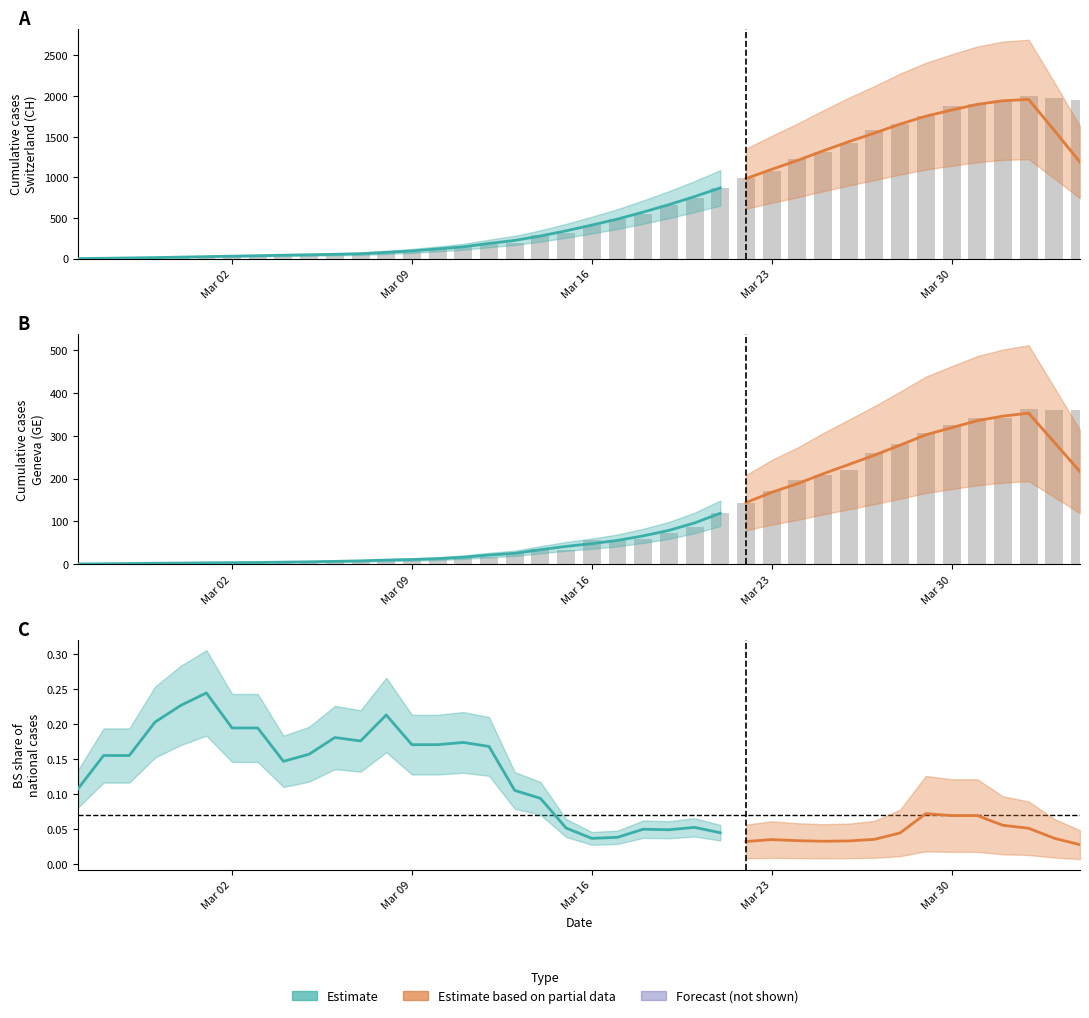

True or false: CH has a value of 951 at 23.

False